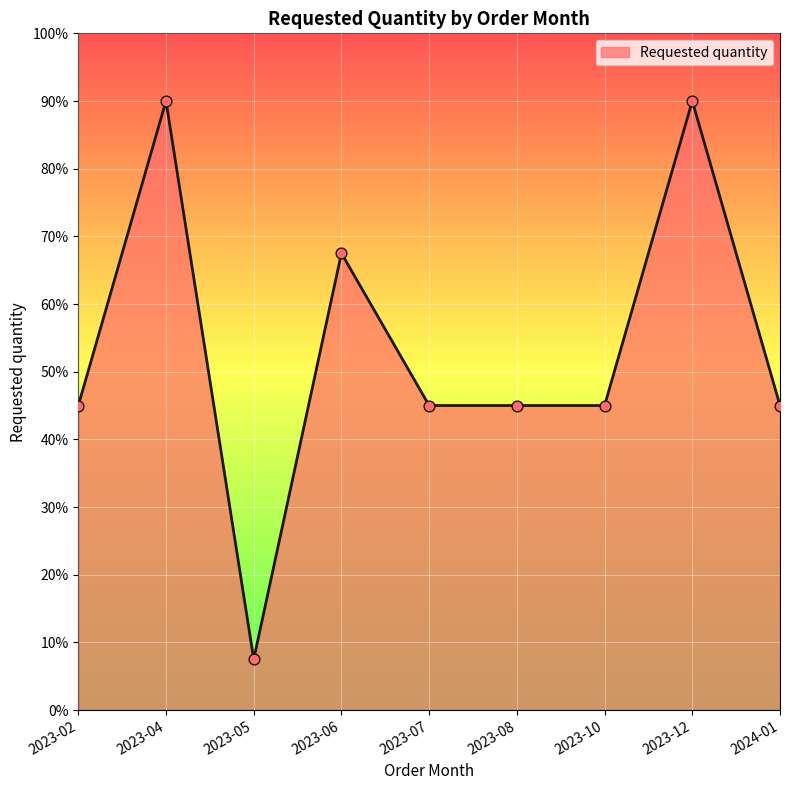

Approximately how many times larger is the value at 2023-06 compared to 2023-07?

1.5